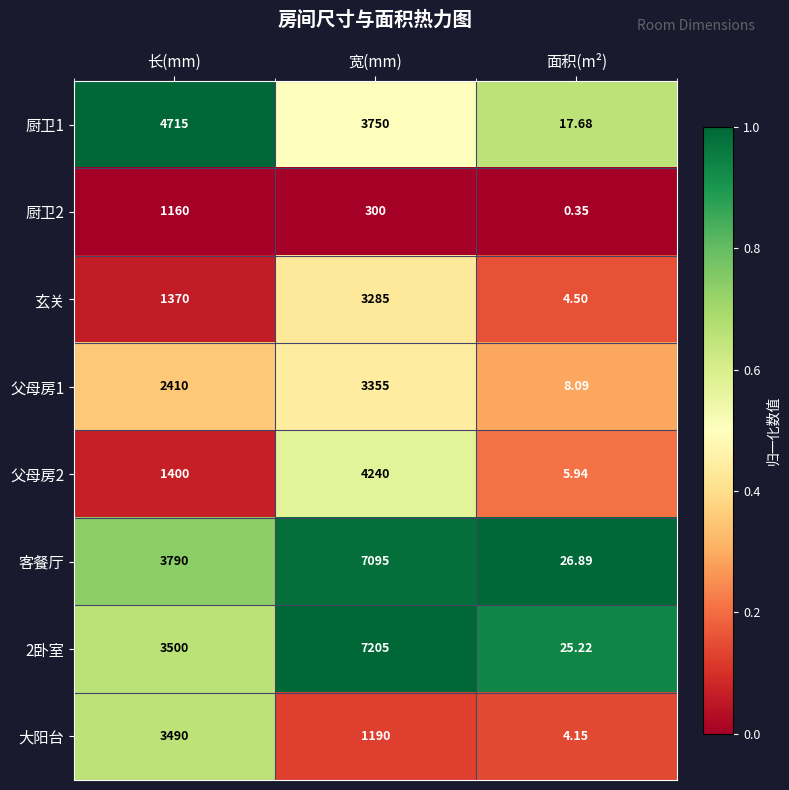

At which label is 父母房1 closest to 1681?

长(mm)